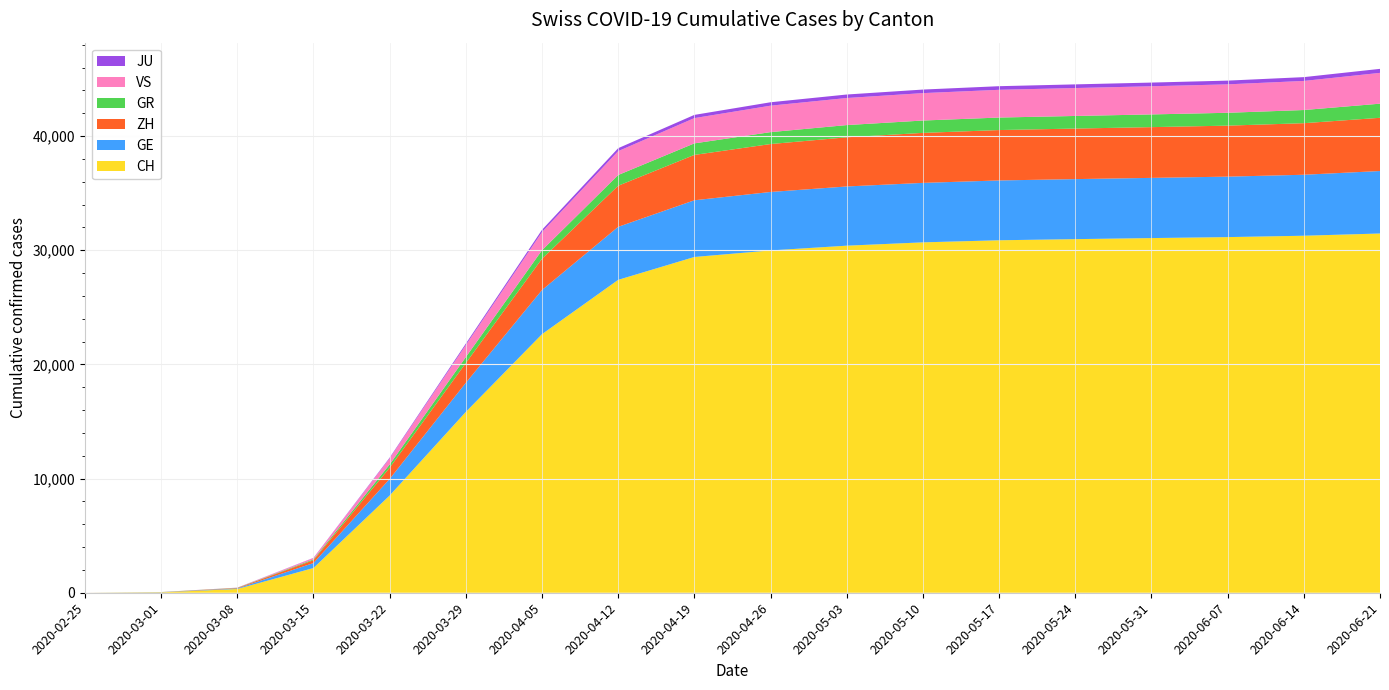

Reading right to left, transcribe all the data shown in this chart.

CH: 31464	31268	31148	31063	30970	30871	30688	30397	29981	29407	27404	22646	15837	8512	2165	327	36	0
GE: 5472	5341	5296	5272	5257	5239	5209	5186	5120	4967	4644	3868	2547	1453	435	45	10	0
ZH: 4661	4516	4466	4444	4428	4413	4378	4306	4197	3973	3598	2742	1733	984	250	40	7	0
GR: 1237	1153	1126	1114	1103	1096	1083	1070	1044	1010	940	740	519	284	71	18	6	0
VS: 2698	2548	2490	2466	2446	2430	2401	2371	2317	2213	2091	1596	1055	535	115	12	2	0
JU: 351	333	327	323	320	316	311	306	299	281	259	195	127	61	19	5	1	0